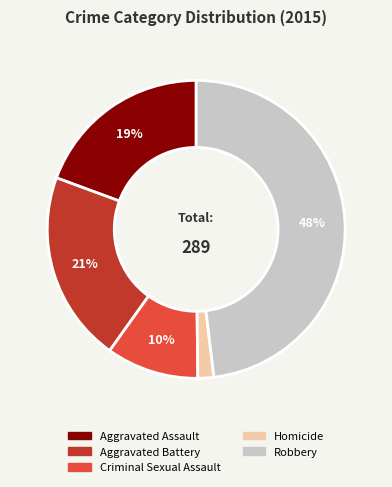

Between Aggravated Assault and Robbery, which is larger?

Robbery